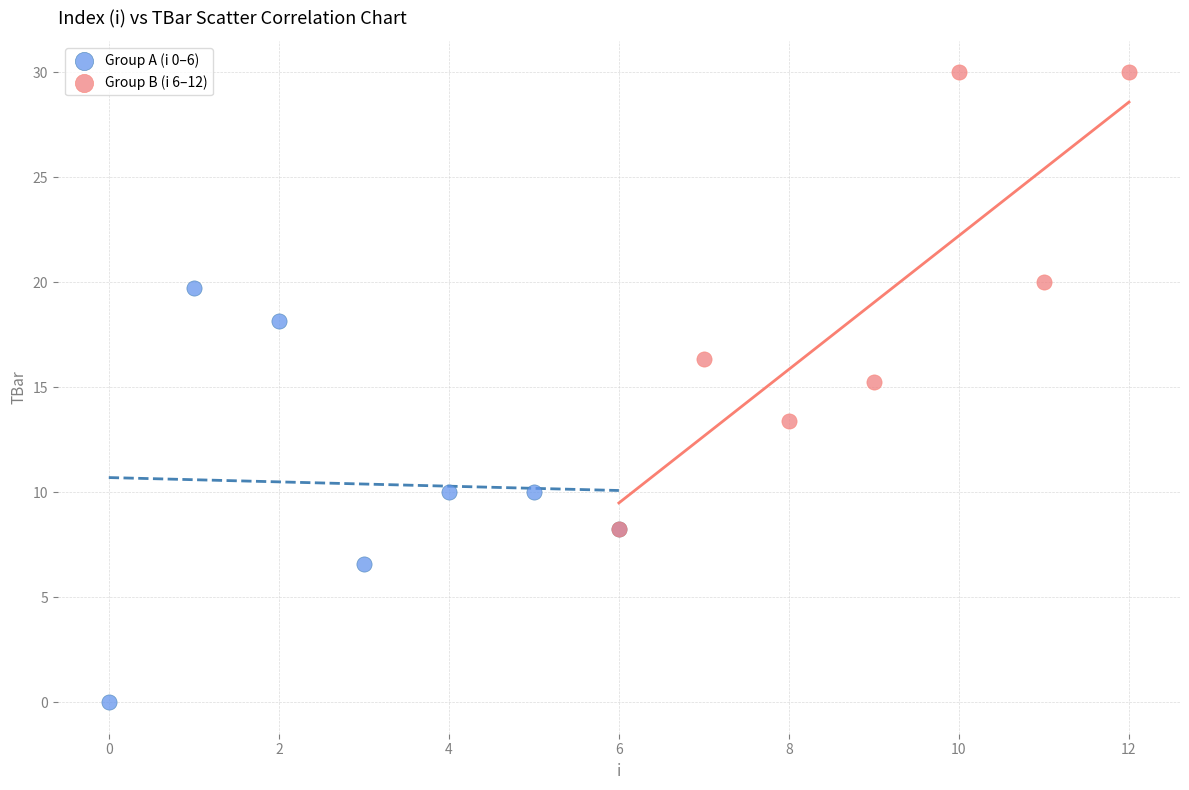

Which series reaches the maximum Y coordinate?

Group B (i 6–12)